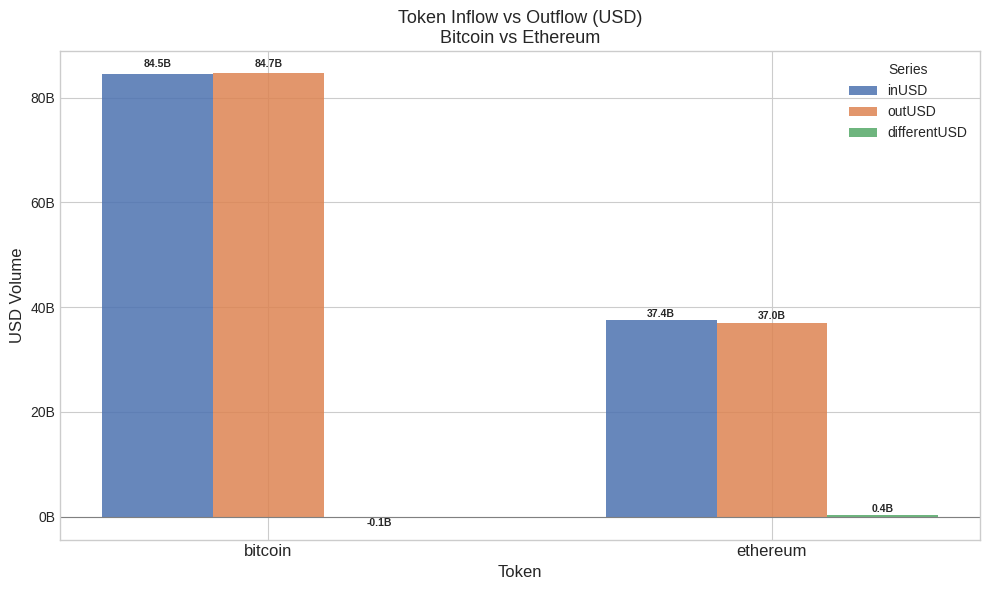

Is the value of differentUSD at bitcoin greater than the value of outUSD at ethereum?

No